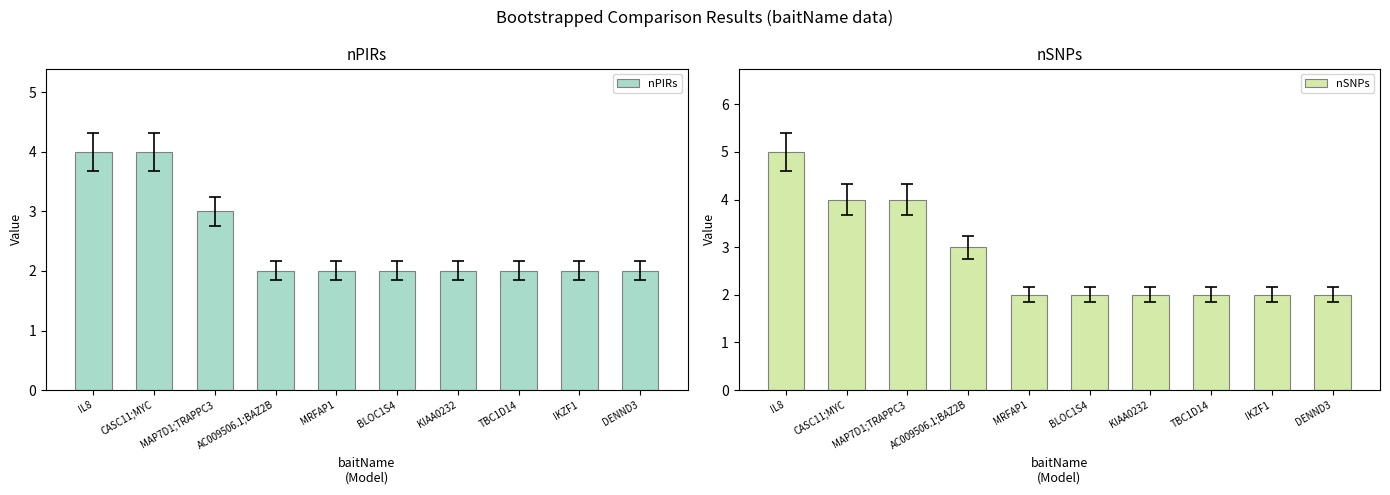

What is the smallest value displayed?

2